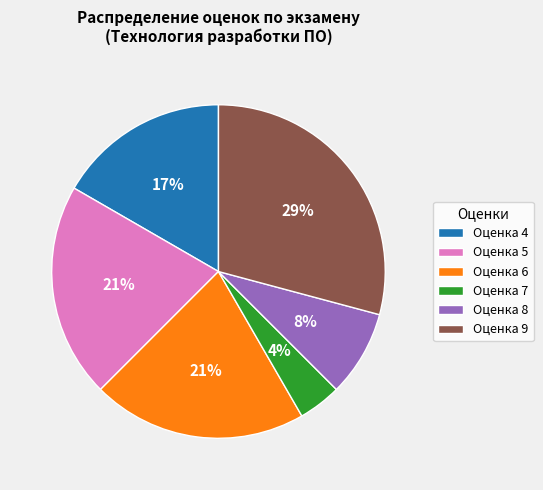

What is the largest slice in the pie chart?

Оценка 9